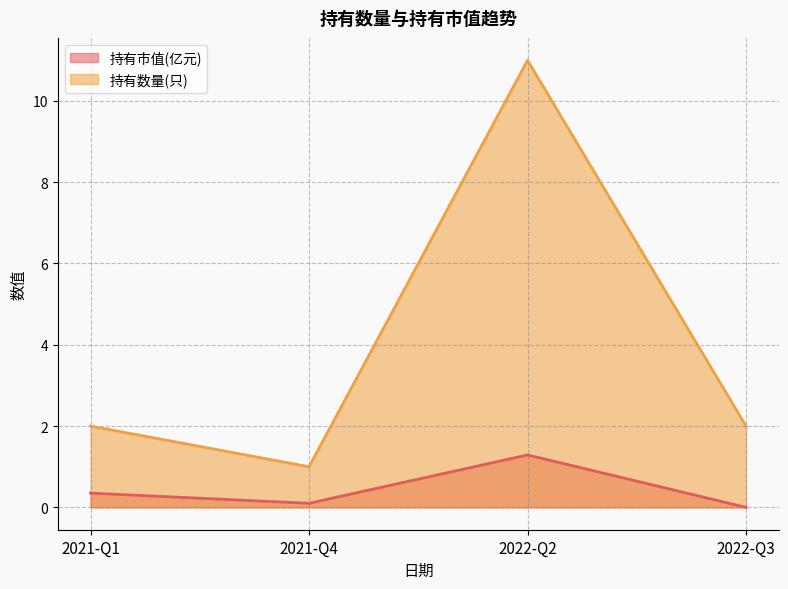

Reading left to right, list all the values displayed in this chart.

持有市值(亿元): 0.3	0.1	1.3	0.0
持有数量(只): 2.0	1.0	11.0	2.0